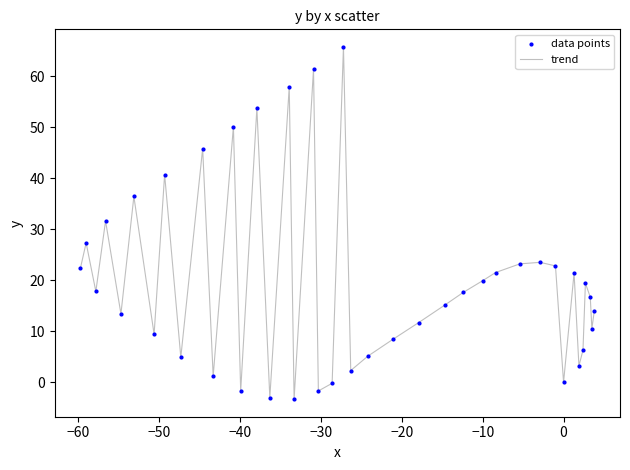

What is the greatest value displayed?

65.7